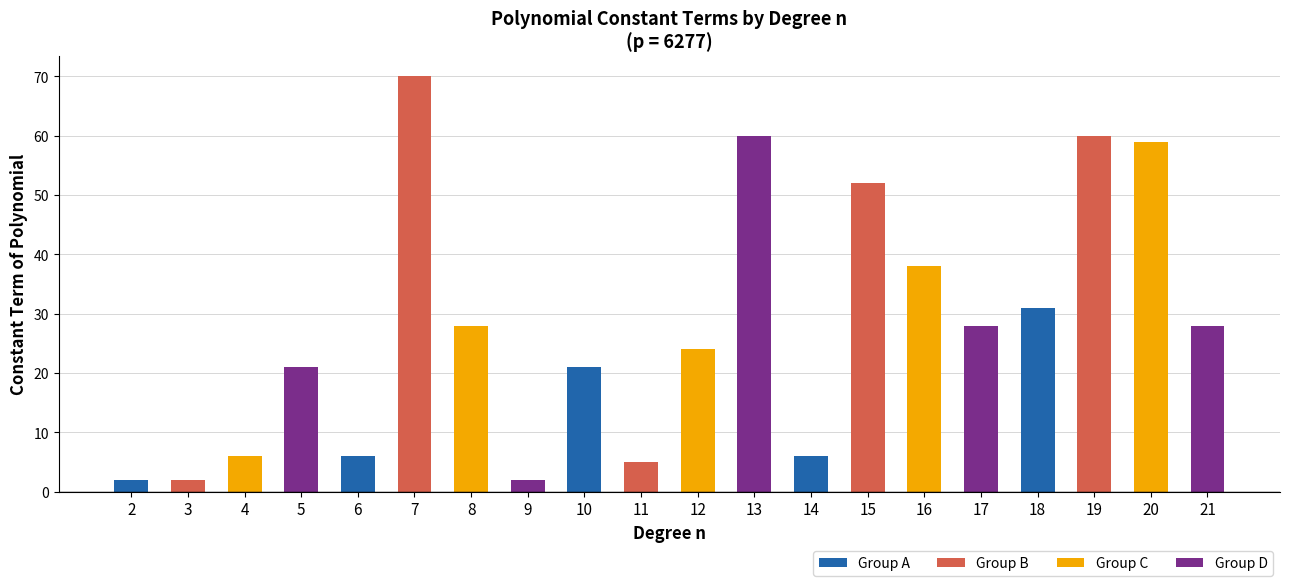

True or false: the data shows 13 at 10.

False